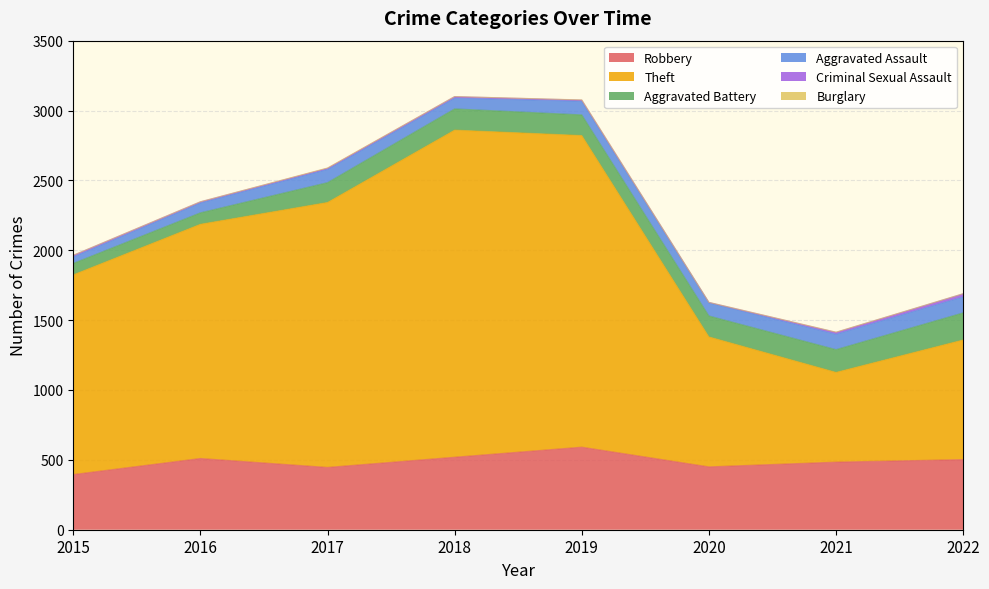

What is the value of the Criminal Sexual Assault point at the 6th from the left?

3